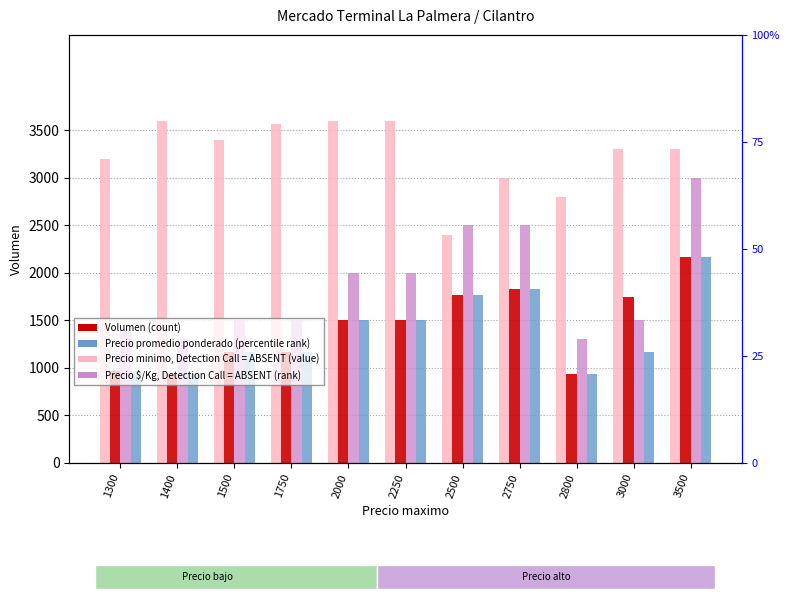

True or false: Precio minimo has a value of 3000 at 3500.

True